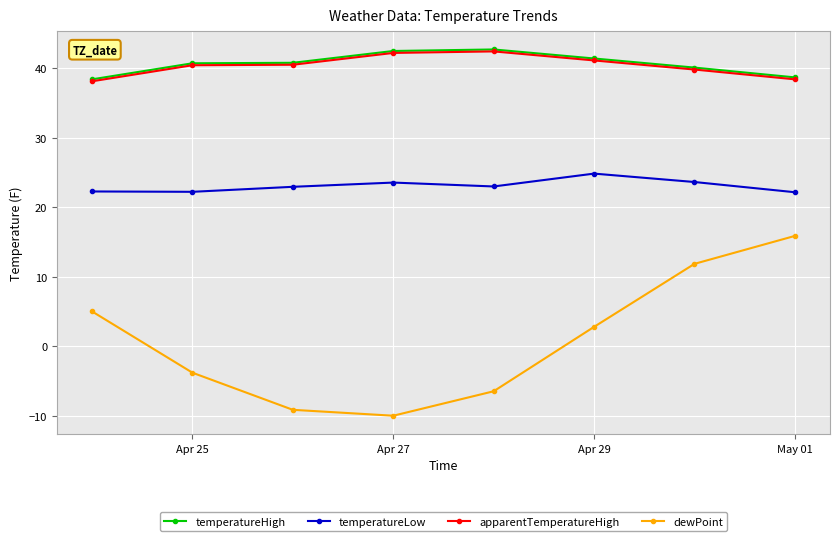

What is the value of the dewPoint point at the 1st from the left?

5.0